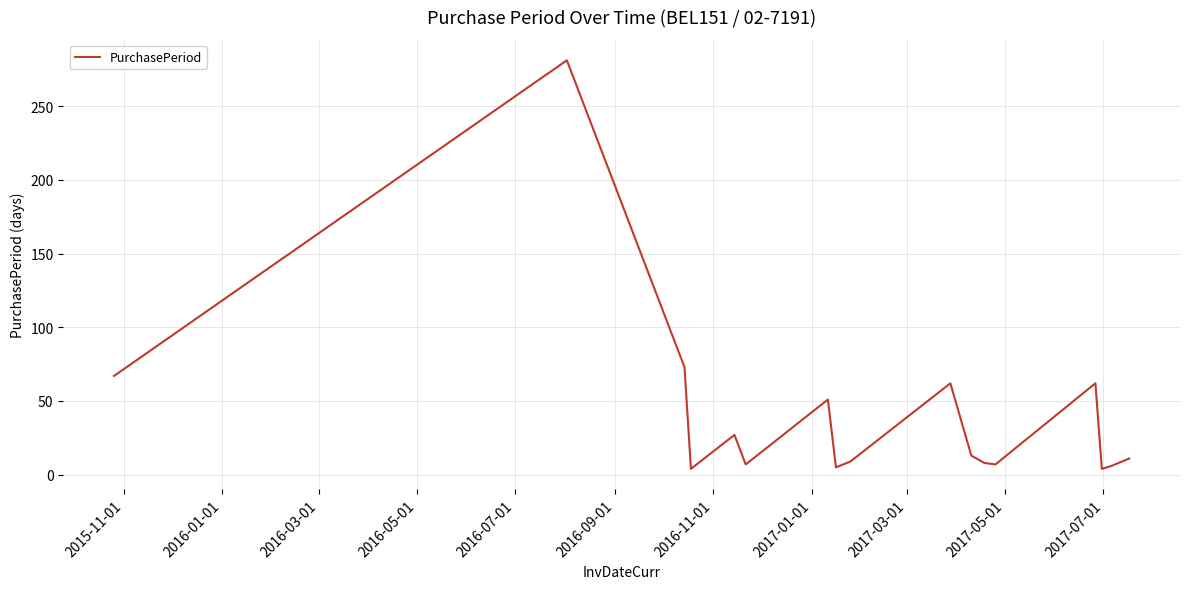

What is the maximum value shown in the chart?

281